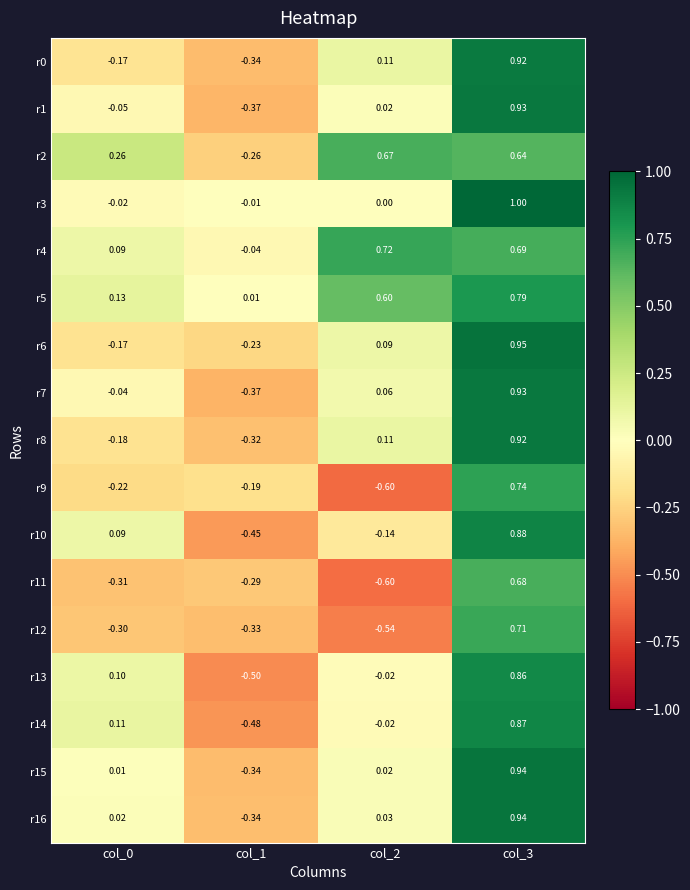

How many data points in r3 are less than 0?

2